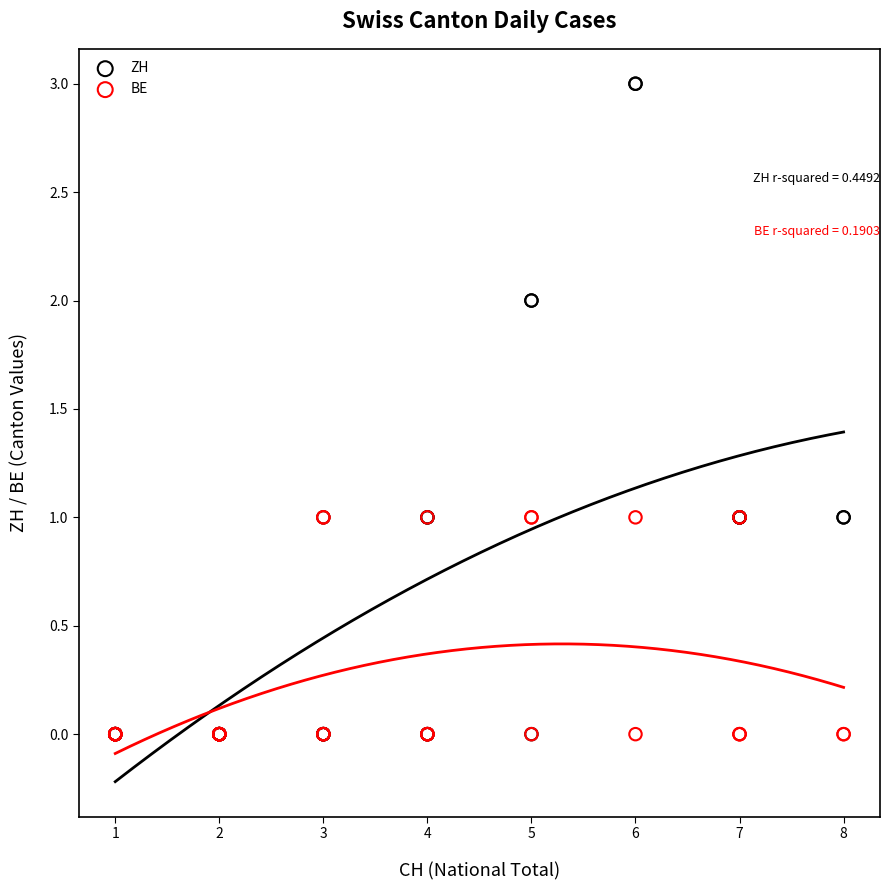

What are all the series names shown in the legend?

ZH, BE